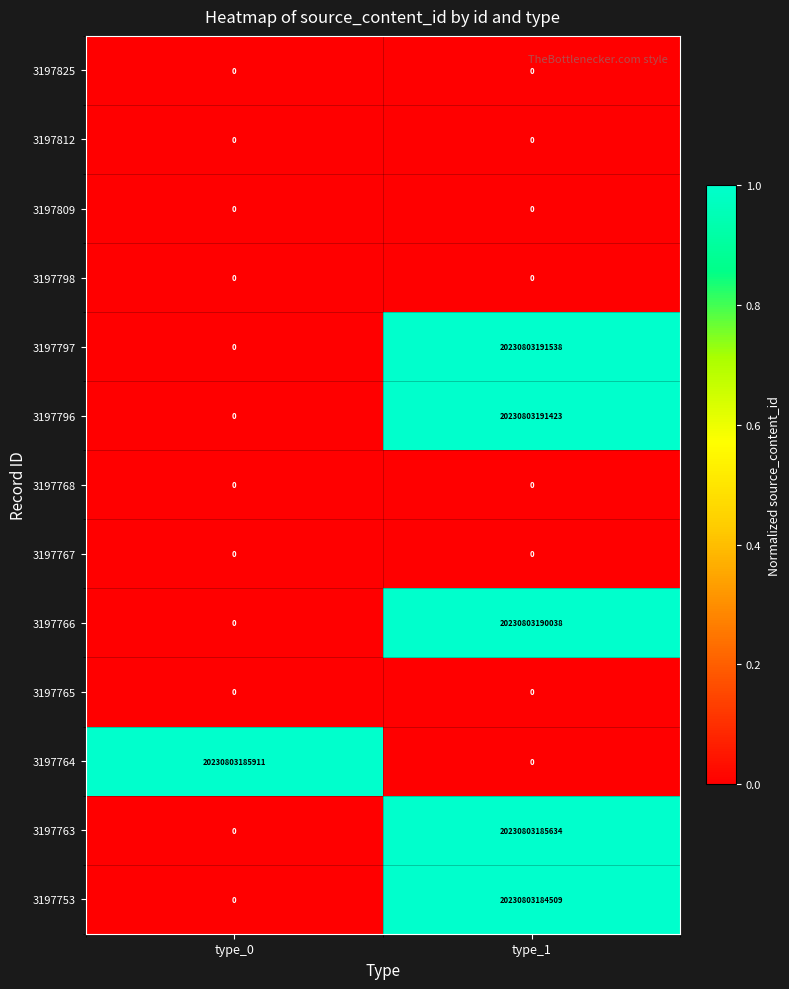

At how many categories does at least one series exceed 0?

2